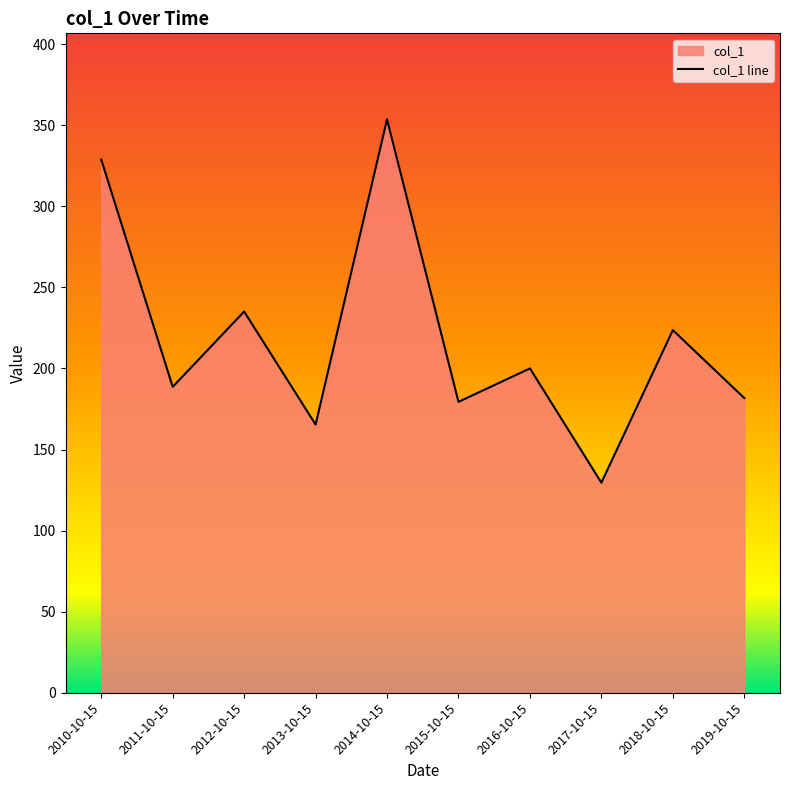

Reading left to right, what are all the values shown in this chart?

328.8	188.7	235.1	165.4	353.7	179.4	200.1	129.6	223.7	181.8